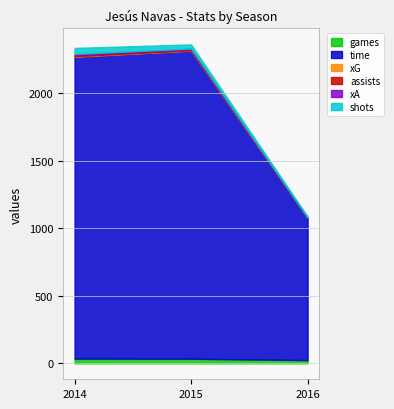

Is it true that xG equals 6.4 at 2014?

False